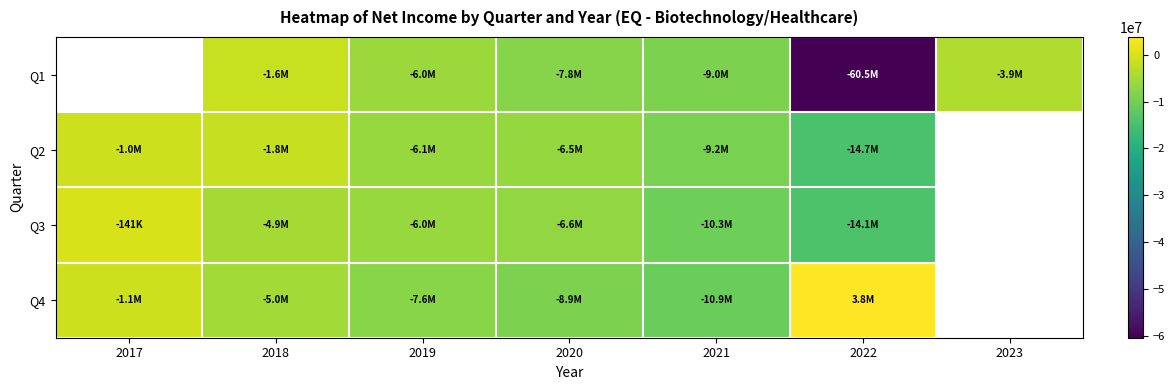

What value does the Q3 series have at 2020?

-6597000.0